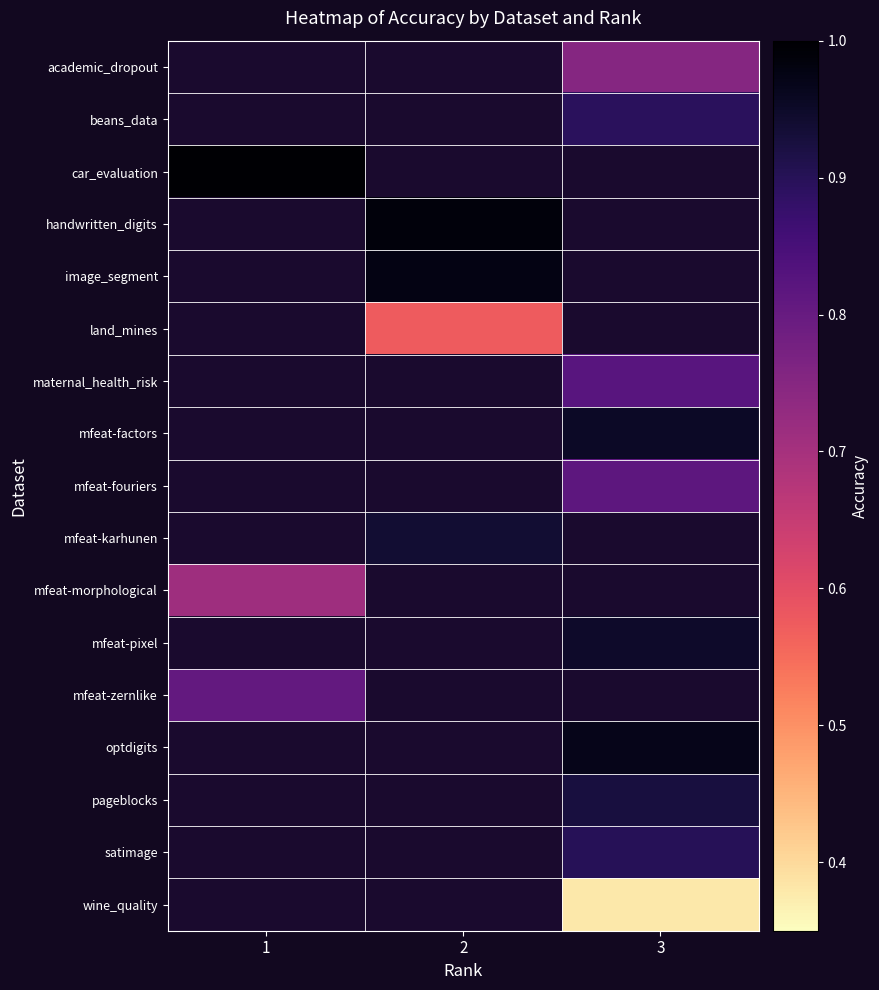

The value of land_mines at 2 is 0.9. True or false?

False